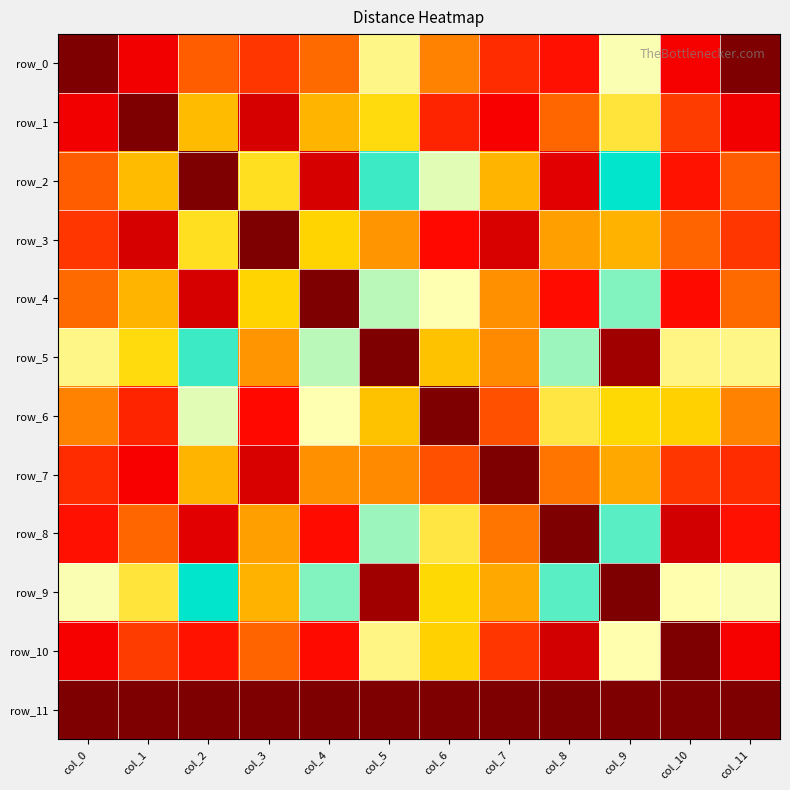

Which series has the largest total across all categories?

row_9